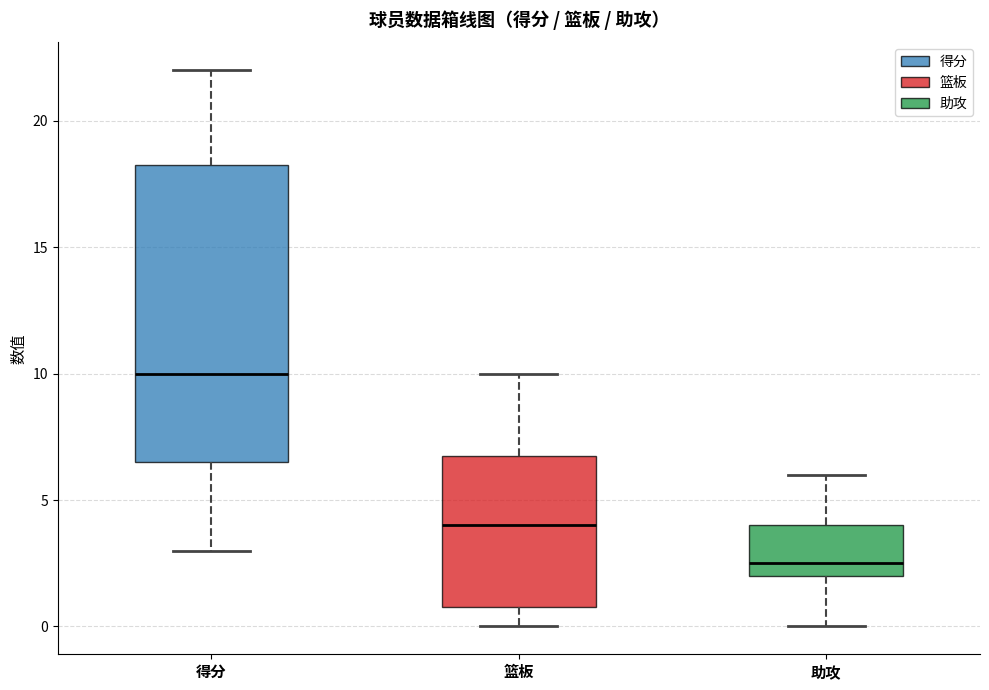

Where does the lower whisker of the box for 篮板 end on the y-axis? The values are not printed on the chart, so give them approximately, as read against the axis.

0.0